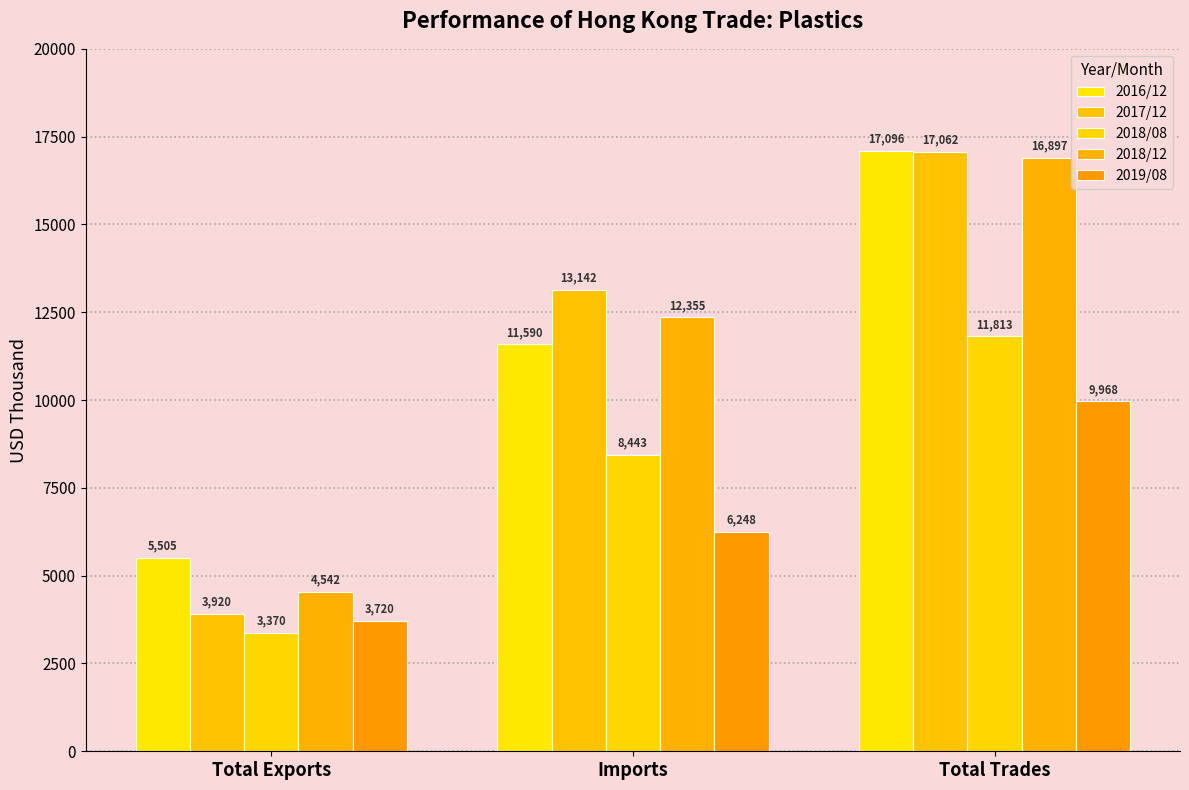

Reading right to left, list all the values displayed in this chart.

2016/12: Total Trades=17095.7	Imports=11590.5	Total Exports=5505.3
2017/12: Total Trades=17062.3	Imports=13142.1	Total Exports=3920.2
2018/08: Total Trades=11813.3	Imports=8442.9	Total Exports=3370.4
2018/12: Total Trades=16896.8	Imports=12355.3	Total Exports=4541.5
2019/08: Total Trades=9968.0	Imports=6248.3	Total Exports=3719.7